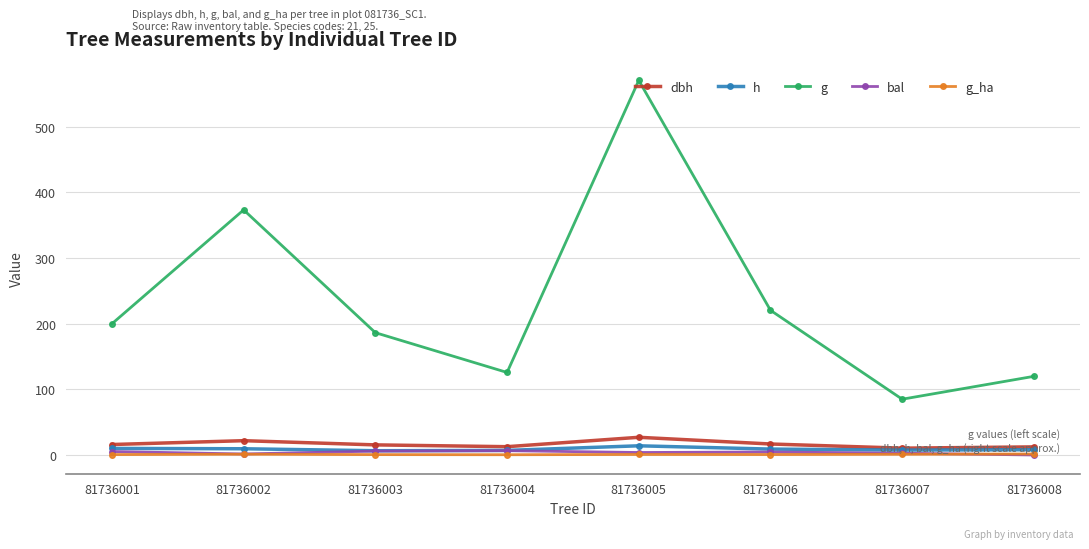

True or false: h and g intersect in this chart.

False